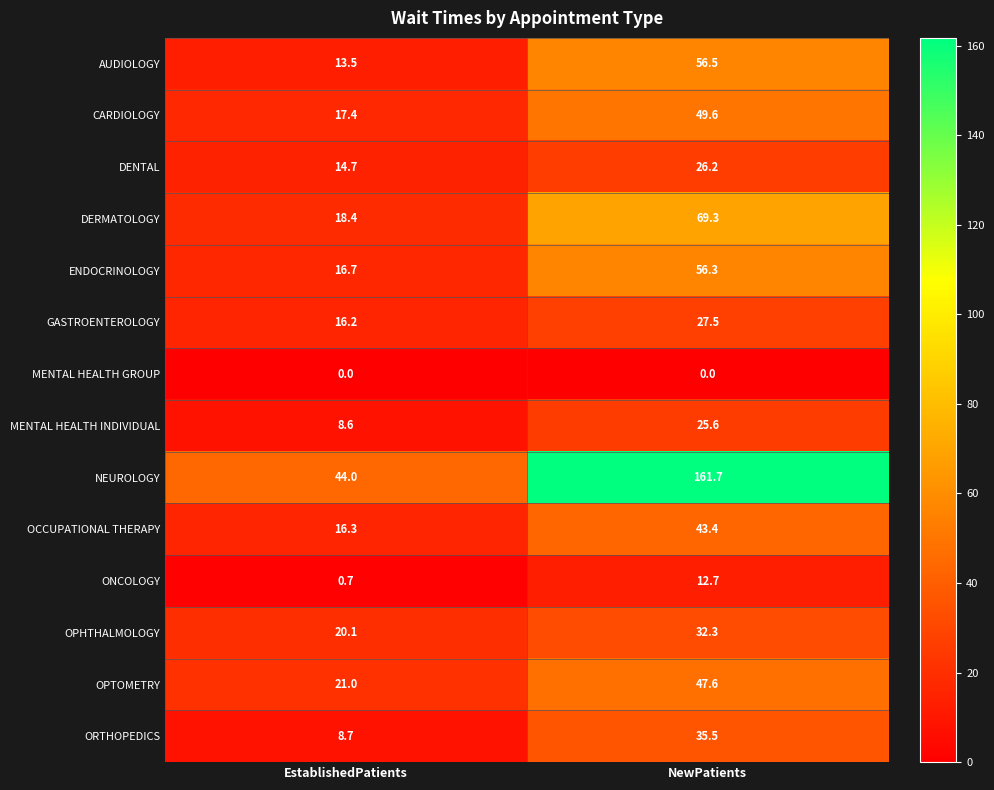

At which label is DENTAL closest to 20?

EstablishedPatients